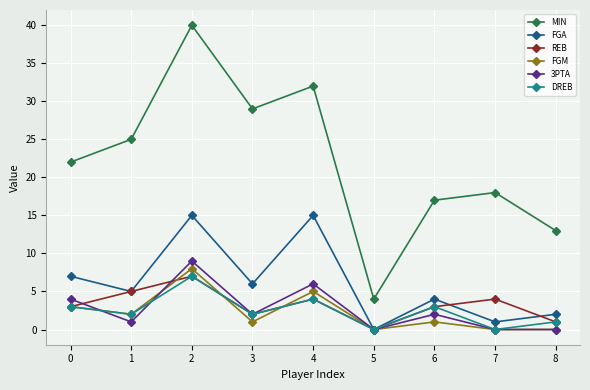

Which series has the widest spread of values?

MIN